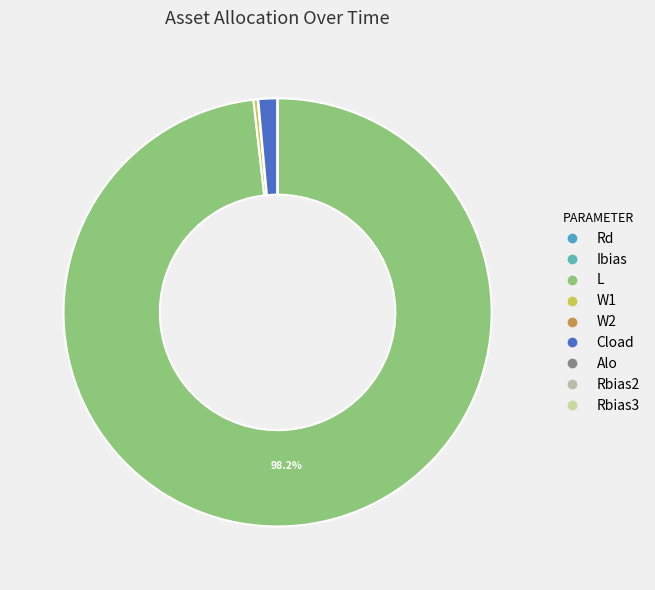

Rank the categories by value from lowest to highest.

Rbias3, Rbias2, Rd, Alo, Ibias, W2, W1, Cload, L